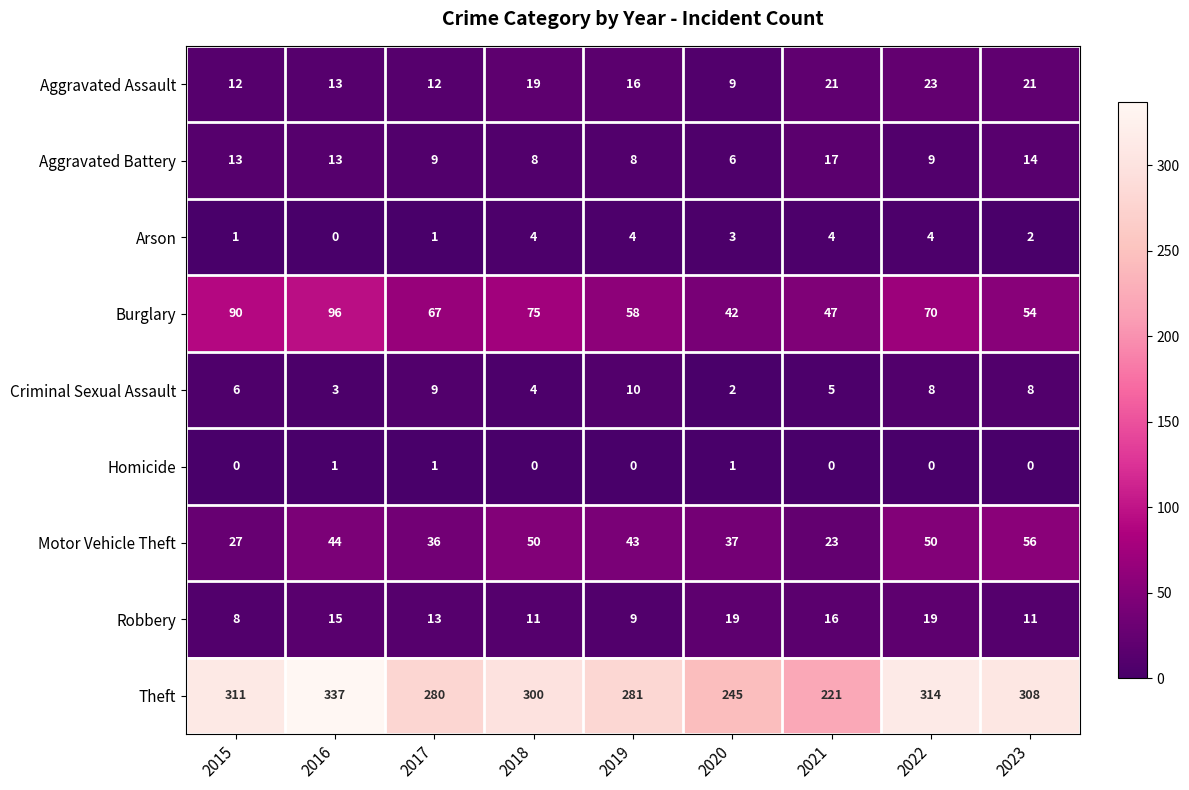

Which series has the largest total across all categories?

Theft